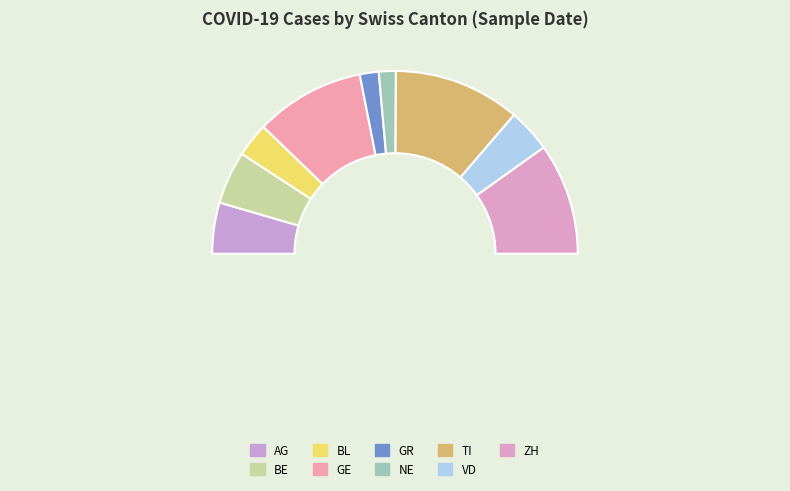

What percentage do GR and NE together represent?

6.4%